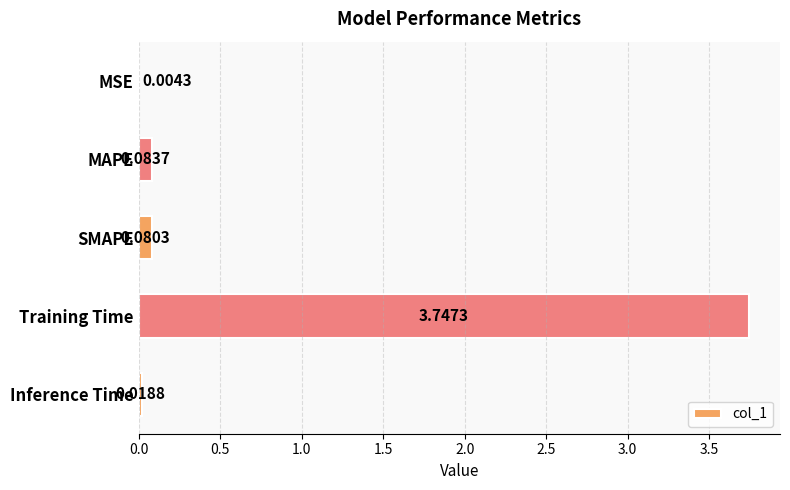

Are the bars grouped side by side (vs. stacked)?

No